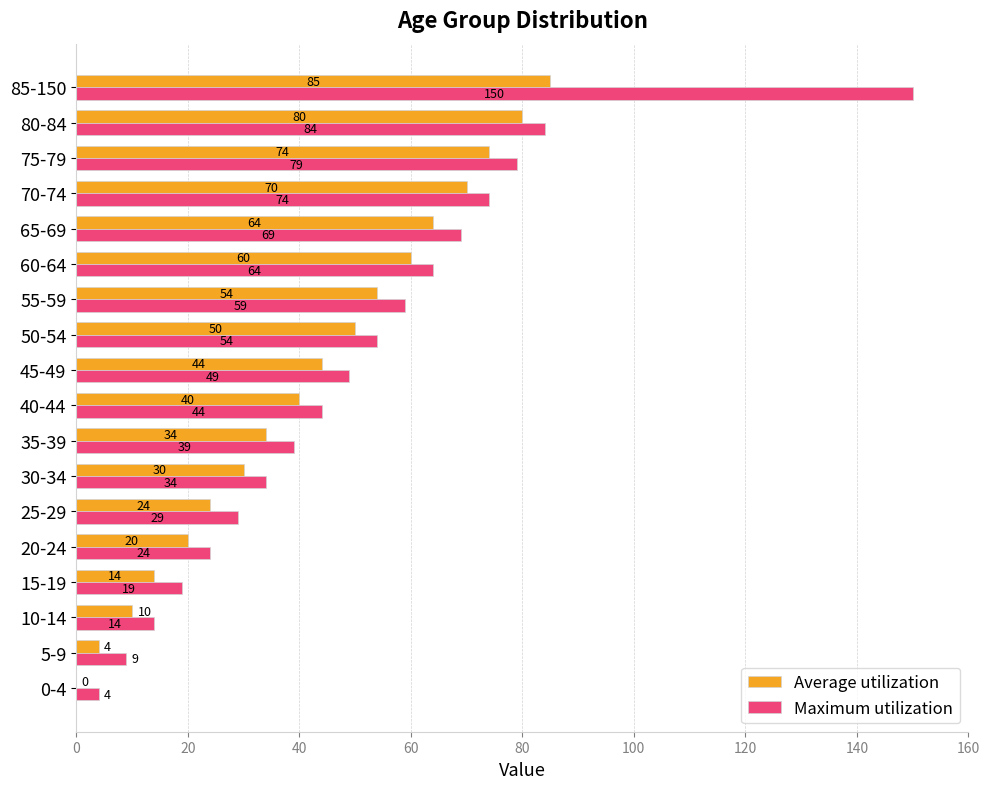

True or false: Maximum utilization has a value of 44 at 40-44.

True